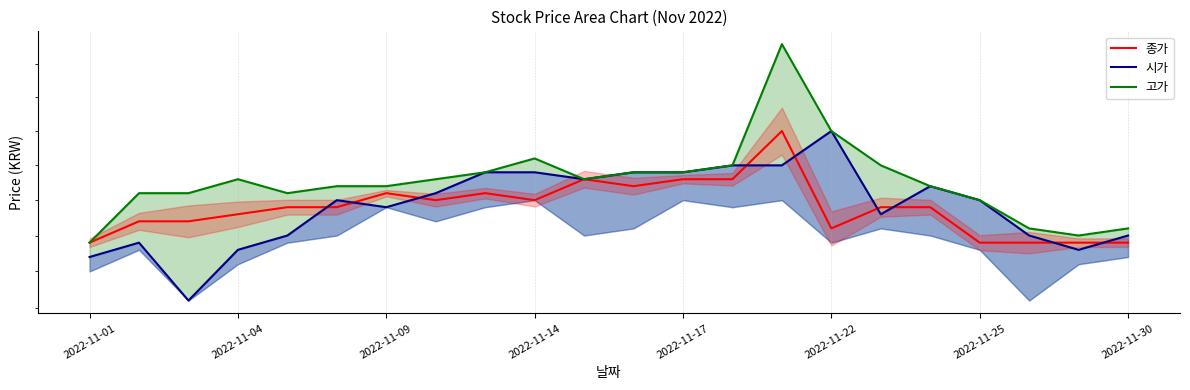

Where is 종가 nearest to the value 16600?

11